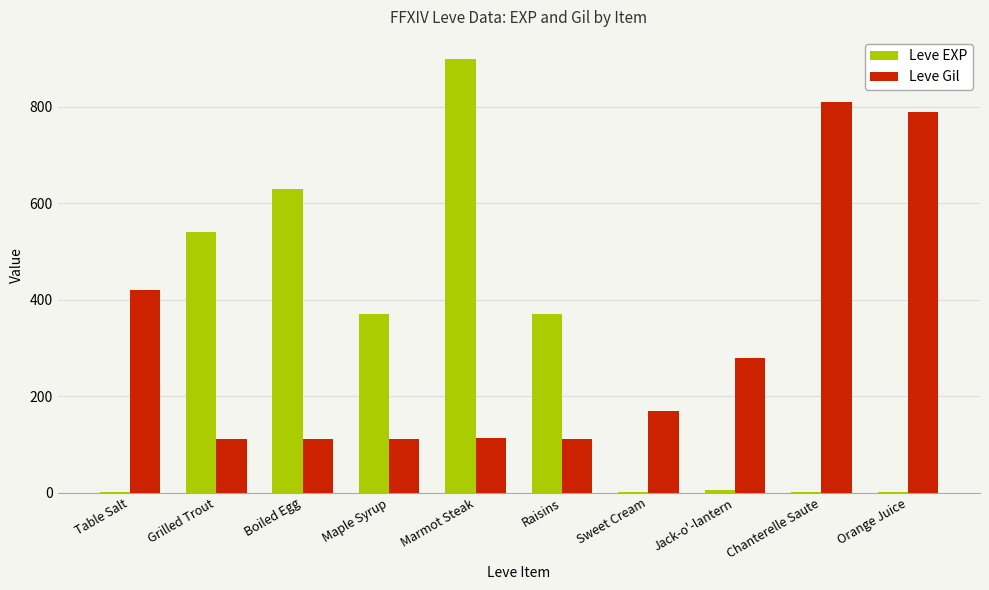

The value of Leve Gil at Sweet Cream is 170. True or false?

True